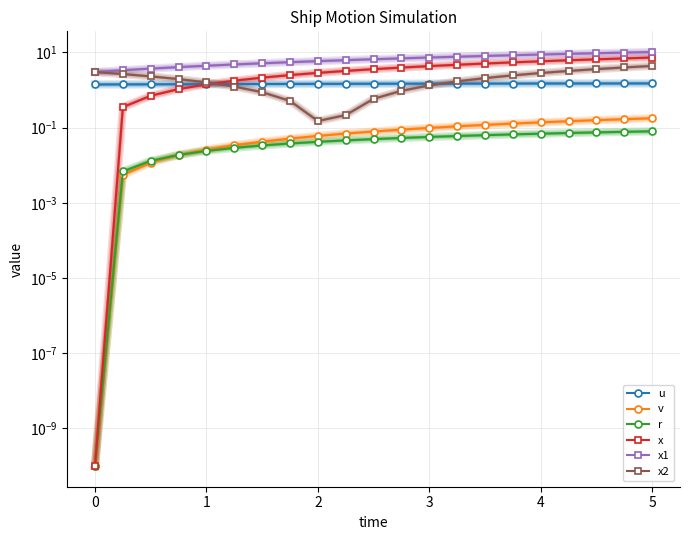

What is the difference between the second highest and minimum values in the u series?

0.1